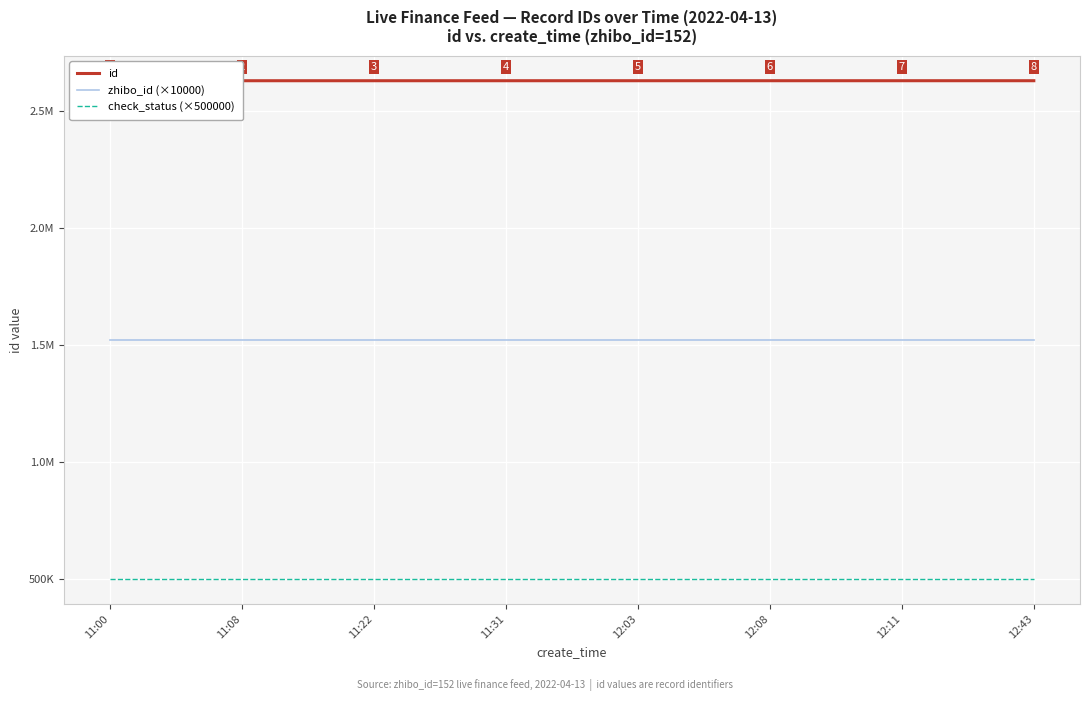

Between 11:22 and 11:31, which is larger?

11:31